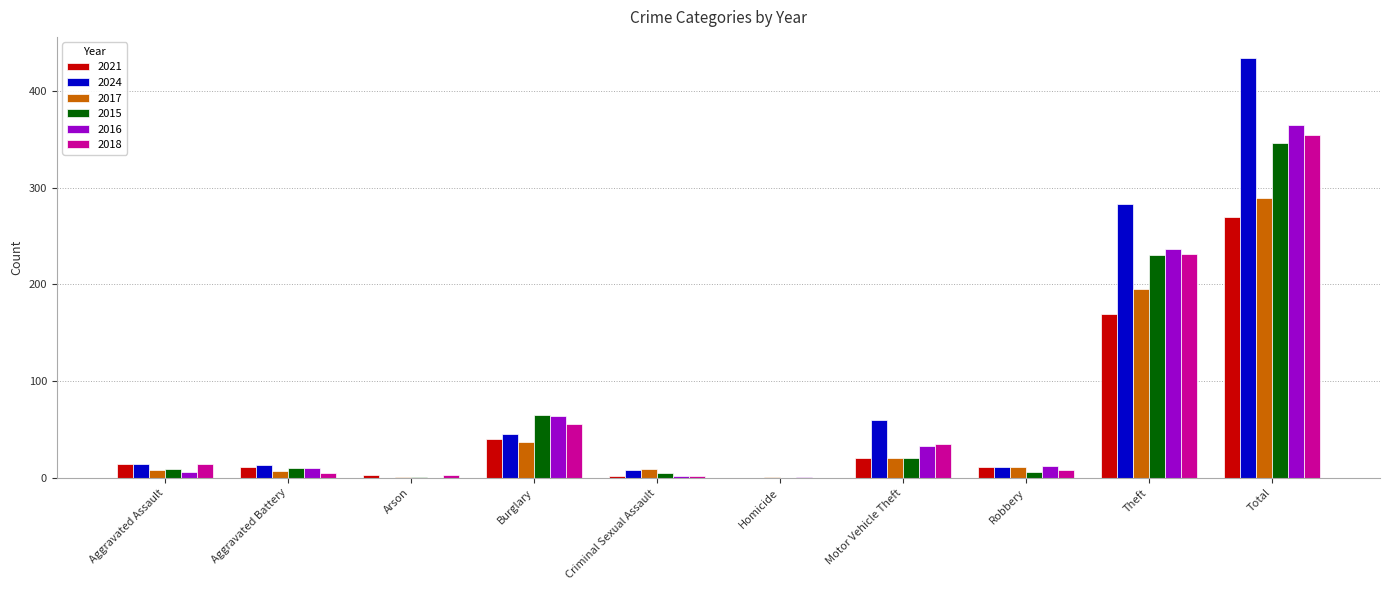

Between Burglary and Criminal Sexual Assault, which series saw the biggest shift?

2016